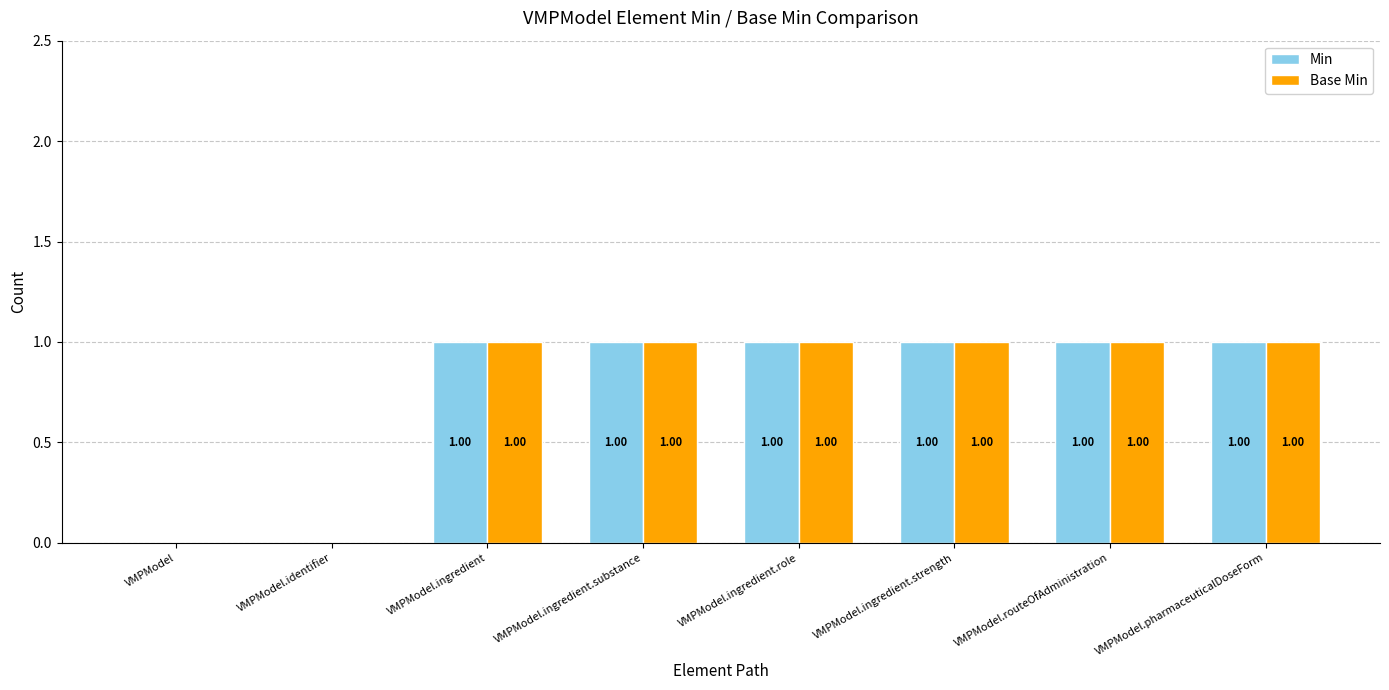

At which category is the sum across all series the highest?

VMPModel.ingredient